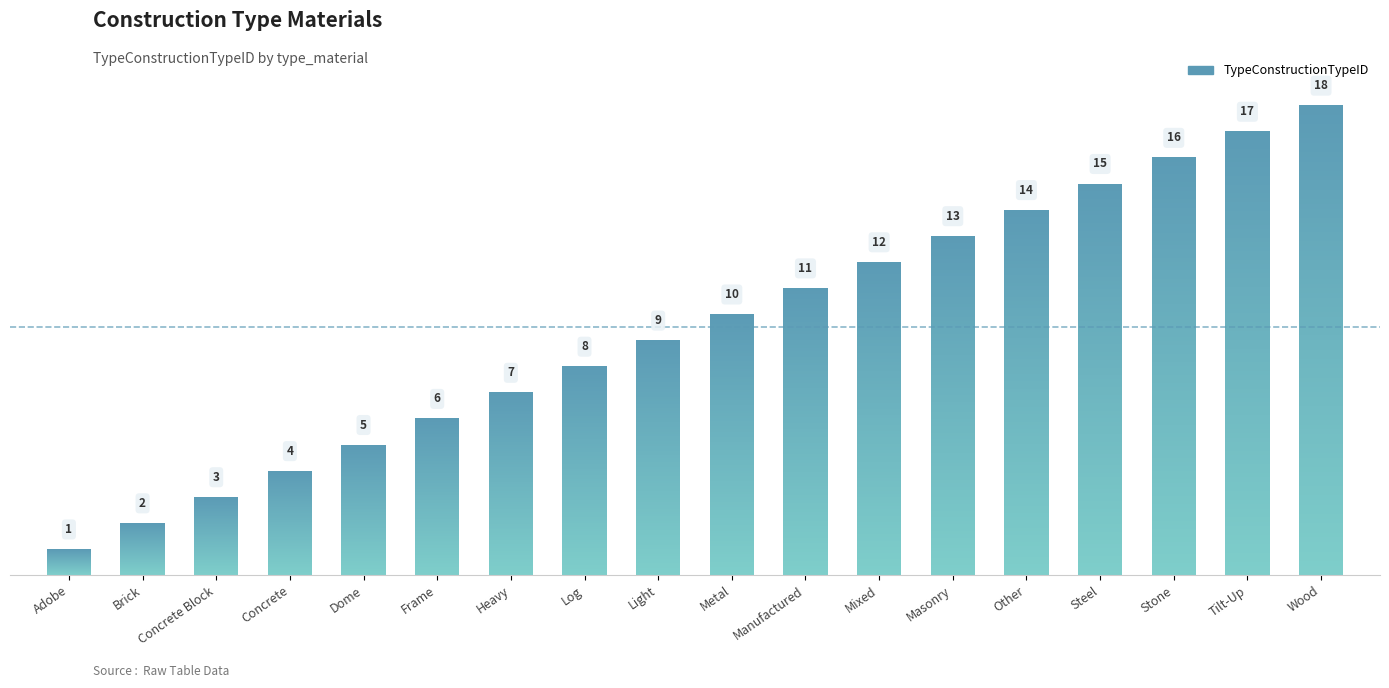

Rank the categories by value from highest to lowest.

Wood, Tilt-Up, Stone, Steel, Other, Masonry, Mixed, Manufactured, Metal, Light, Log, Heavy, Frame, Dome, Concrete, Concrete Block, Brick, Adobe